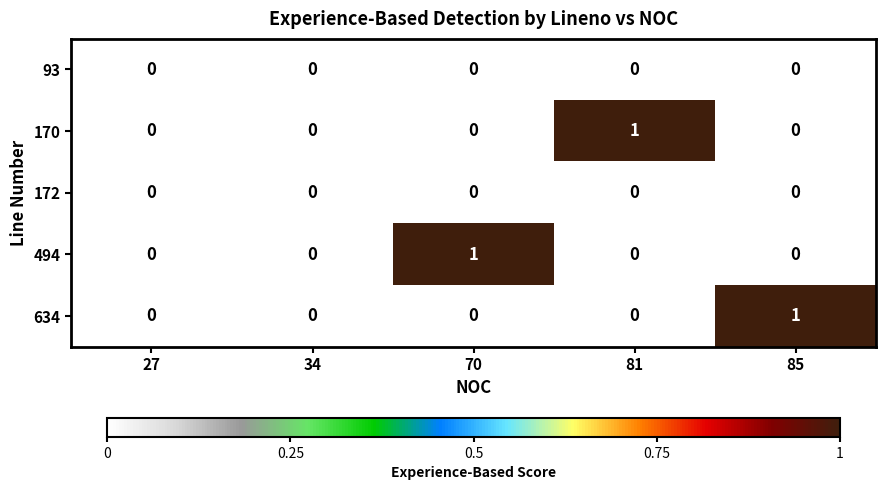

Reading left to right, what are all the values shown in this chart?

93: 27=0	34=0	70=0	81=0	85=0
170: 27=0	34=0	70=0	81=1	85=0
172: 27=0	34=0	70=0	81=0	85=0
494: 27=0	34=0	70=1	81=0	85=0
634: 27=0	34=0	70=0	81=0	85=1